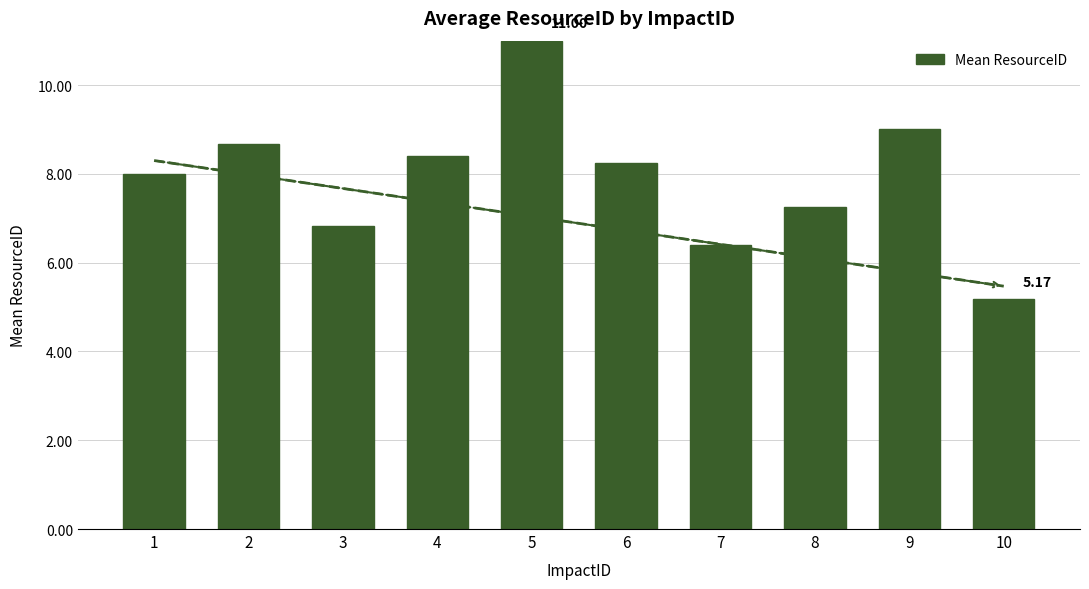

Between 1 and 9, which is larger?

9